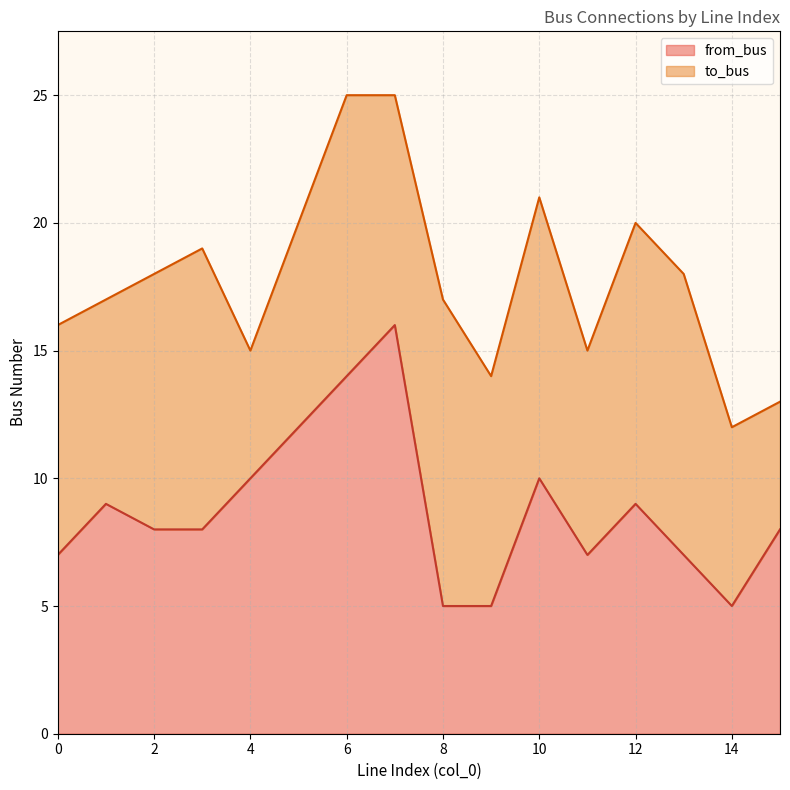

What is the greatest value displayed?

16